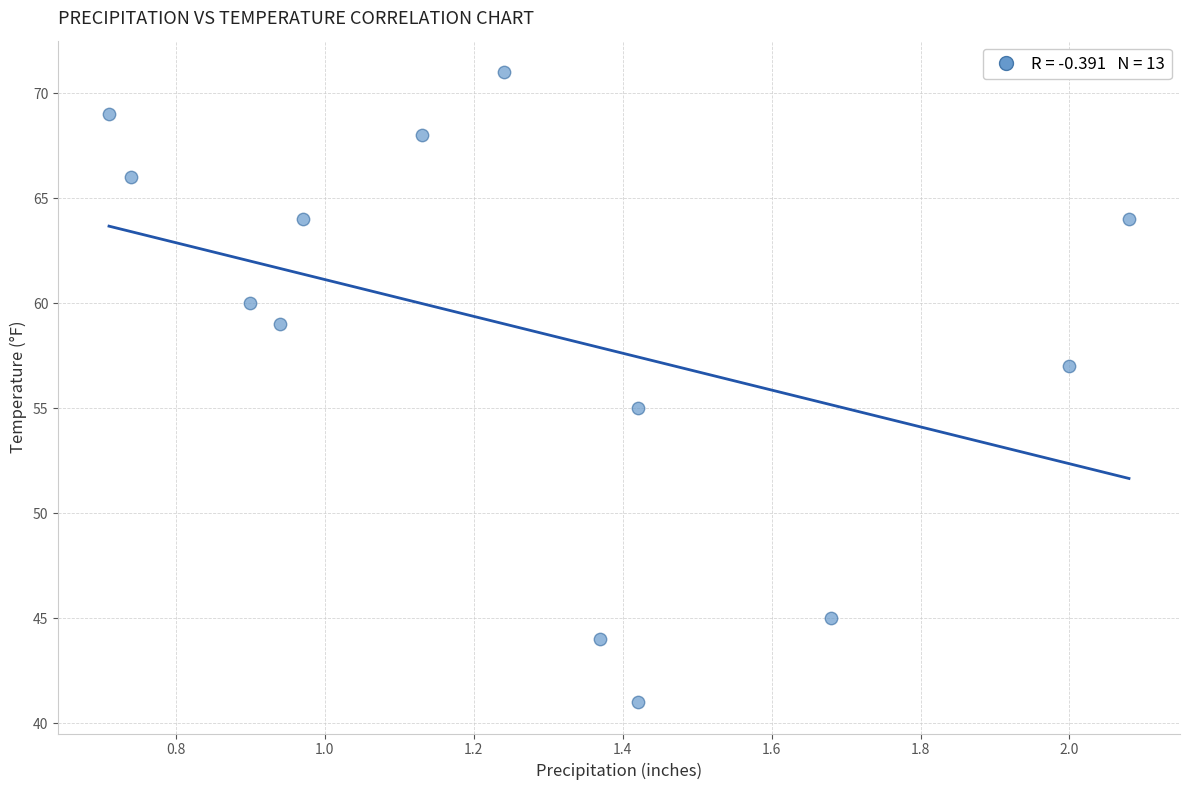

What is the range of Y values (max minus min)?

30